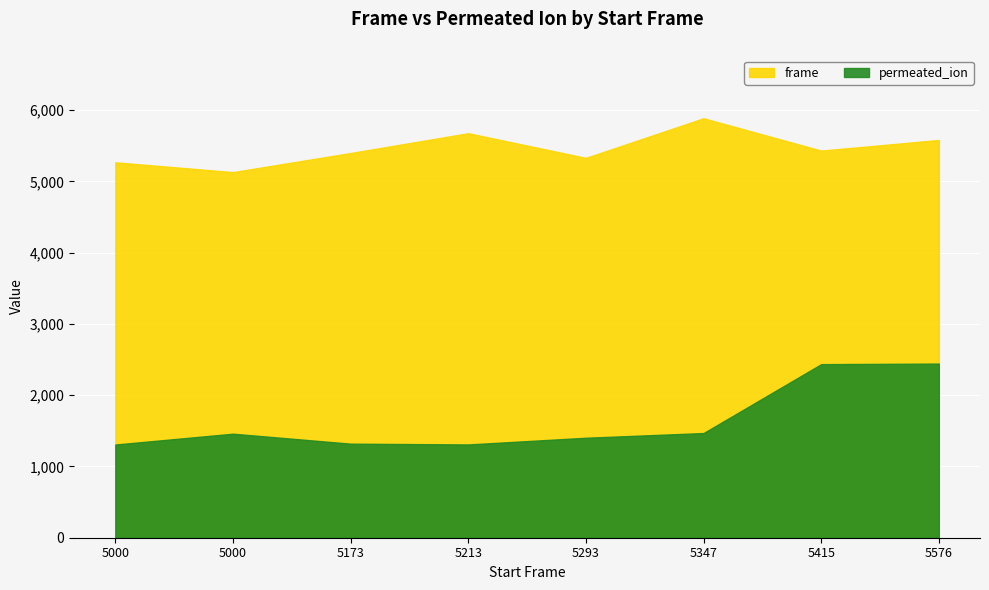

True or false: permeated_ion has more than 0 interior local peaks.

True